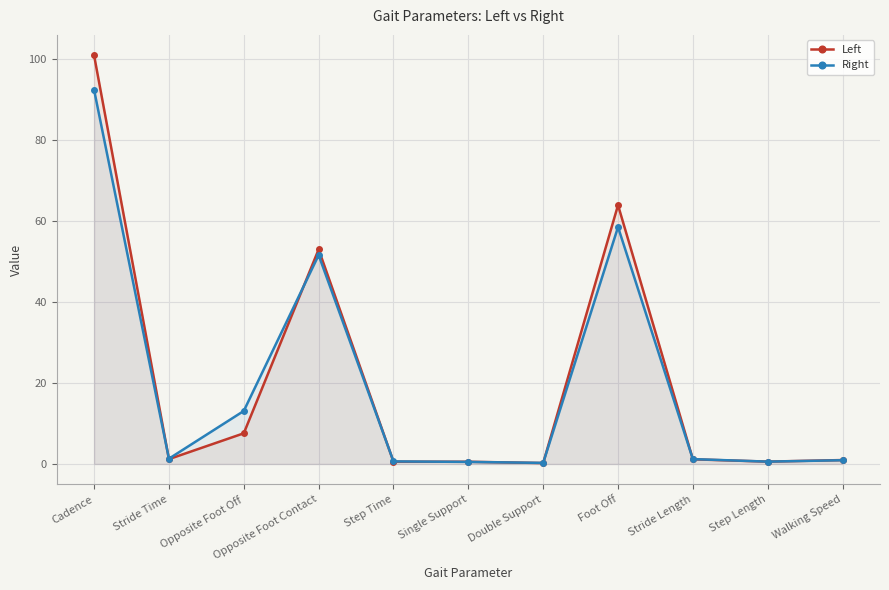

How many data points does each series have?

11